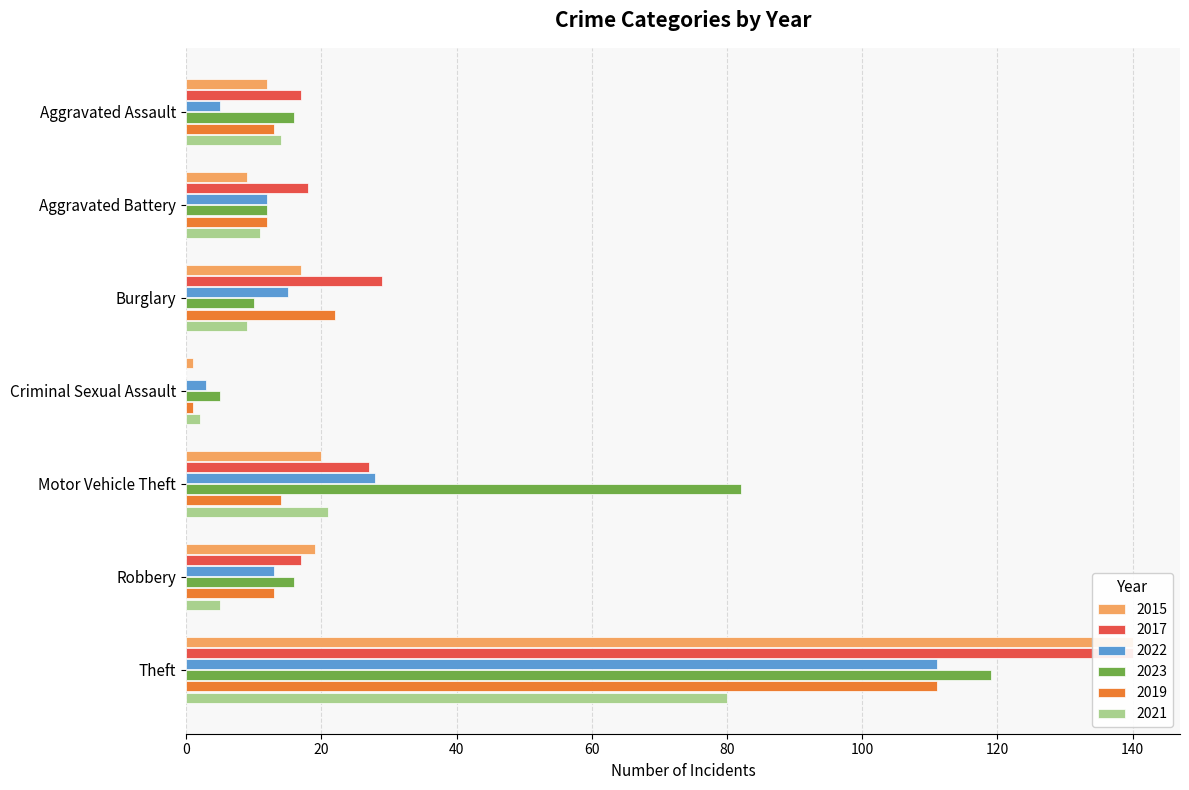

Which series has the largest total across all categories?

2023